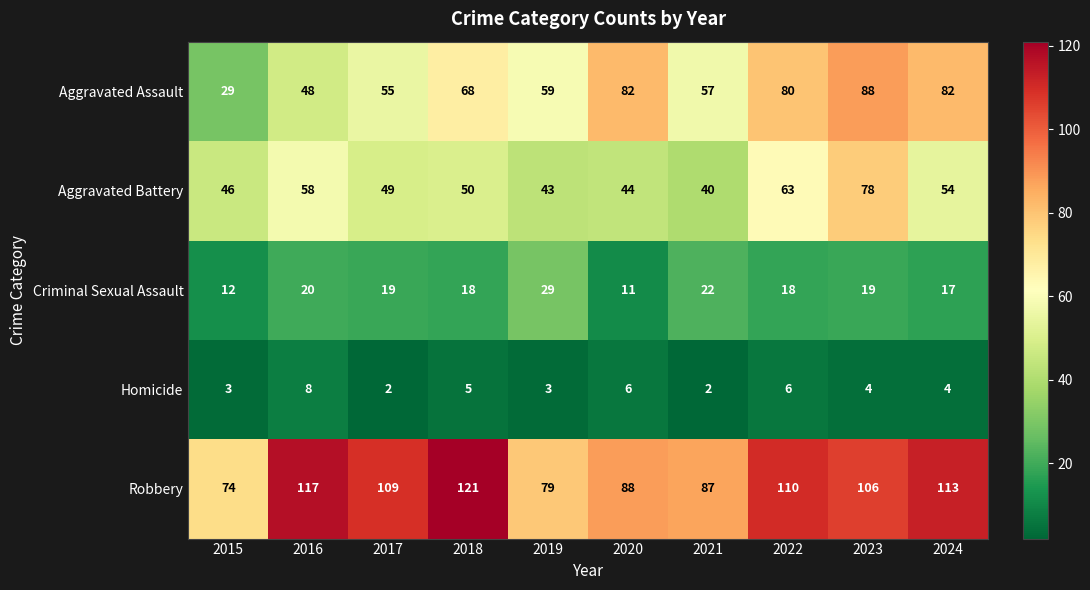

What is the smallest value displayed?

2